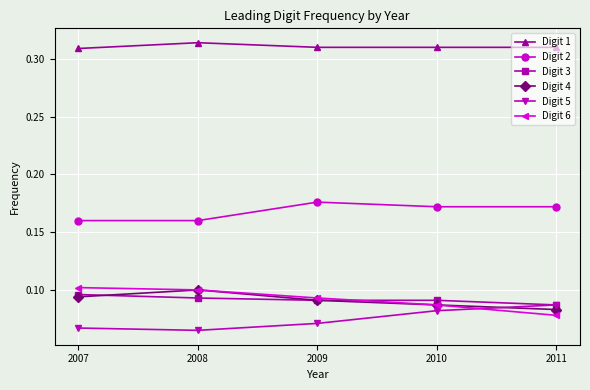

True or false: Digit 2 has more than 1 interior local peaks.

False